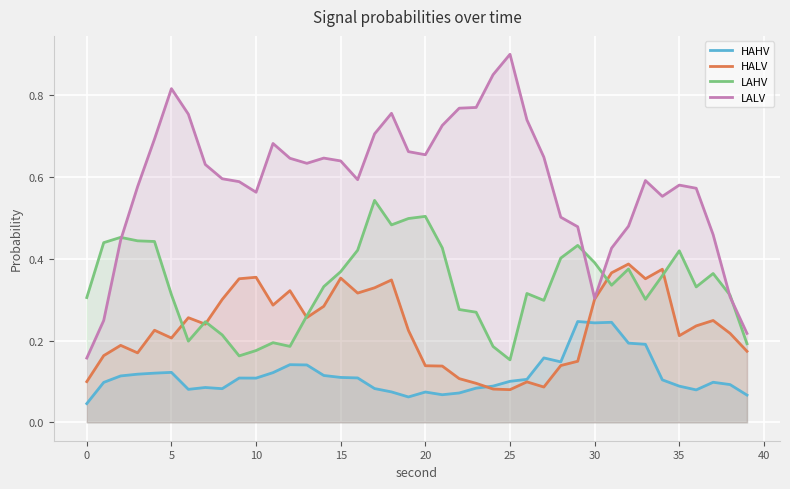

How many lines are shown in the chart?

4